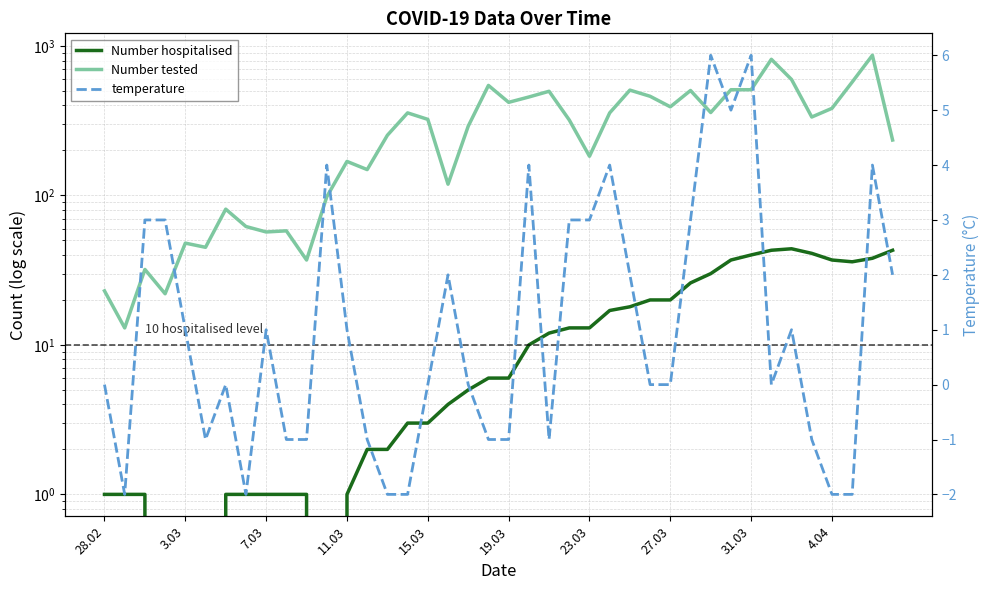

Reading right to left, extract all data points from this chart.

Number hospitalised: 43	38	36	37	41	44	43	40	37	30	26	20	20	18	17	13	13	12	10	6	6	5	4	3	3	2	2	1	0	1	1	1	1	1	0	0	0	1	1	1
Number tested: 235	867	574	383	335	597	815	510	510	359	504	392	461	507	357	183	320	498	456	420	545	291	119	323	357	253	149	169	98	37	58	57	62	81	45	48	22	32	13	23
temperature: 2	4	-2	-2	-1	1	0	6	5	6	3	0	0	2	4	3	3	-1	4	-1	-1	0	2	0	-2	-2	-1	1	4	-1	-1	1	-2	0	-1	1	3	3	-2	0